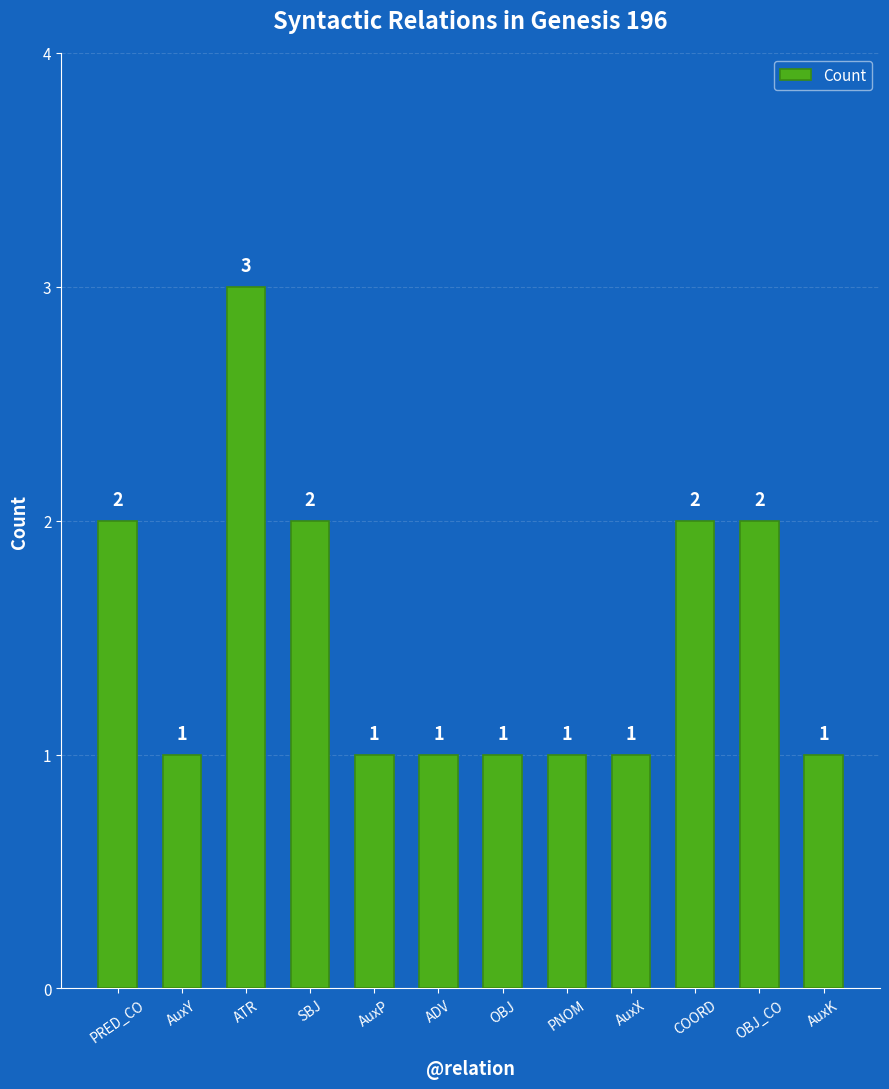

What position from the left is OBJ?

7